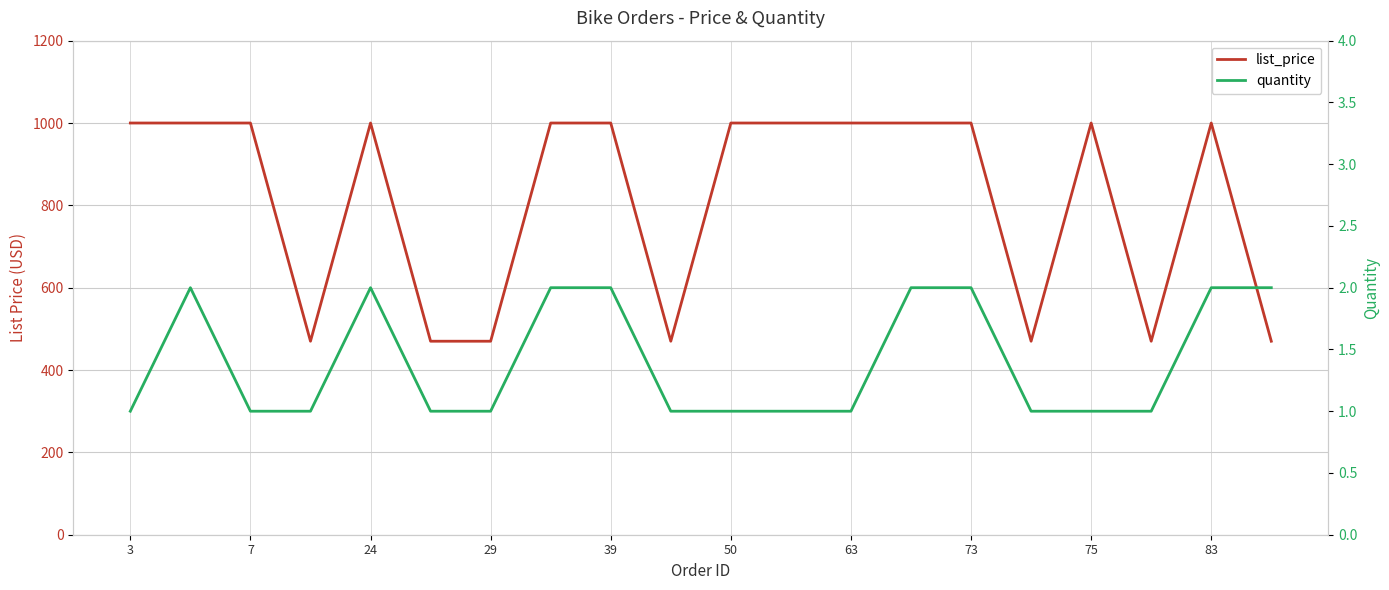

True or false: quantity and list_price intersect in this chart.

False